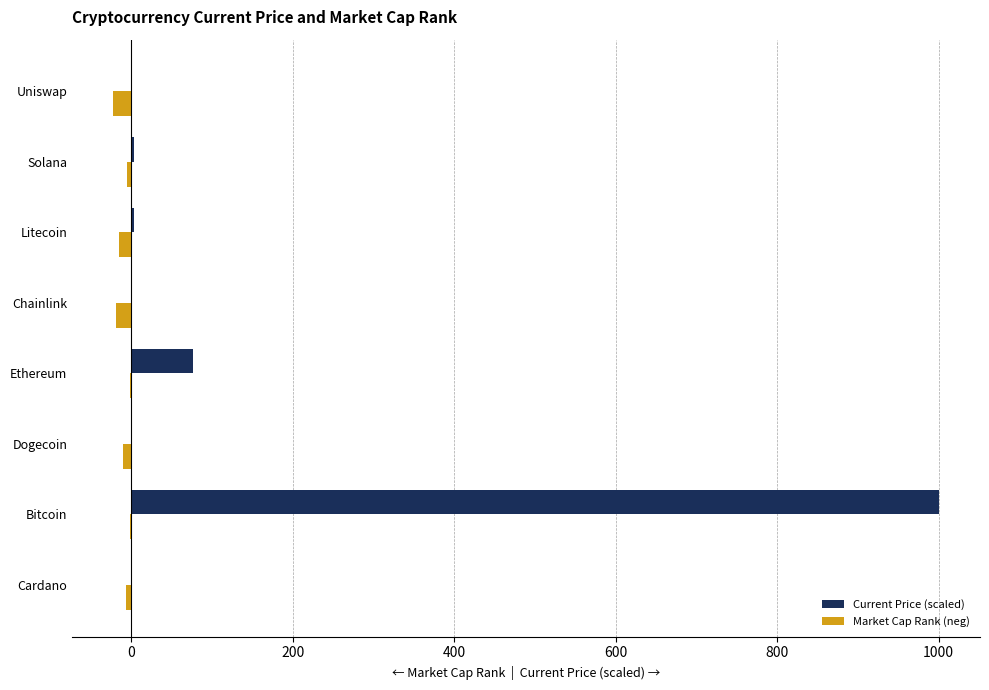

At which category is the sum across all series the highest?

Bitcoin